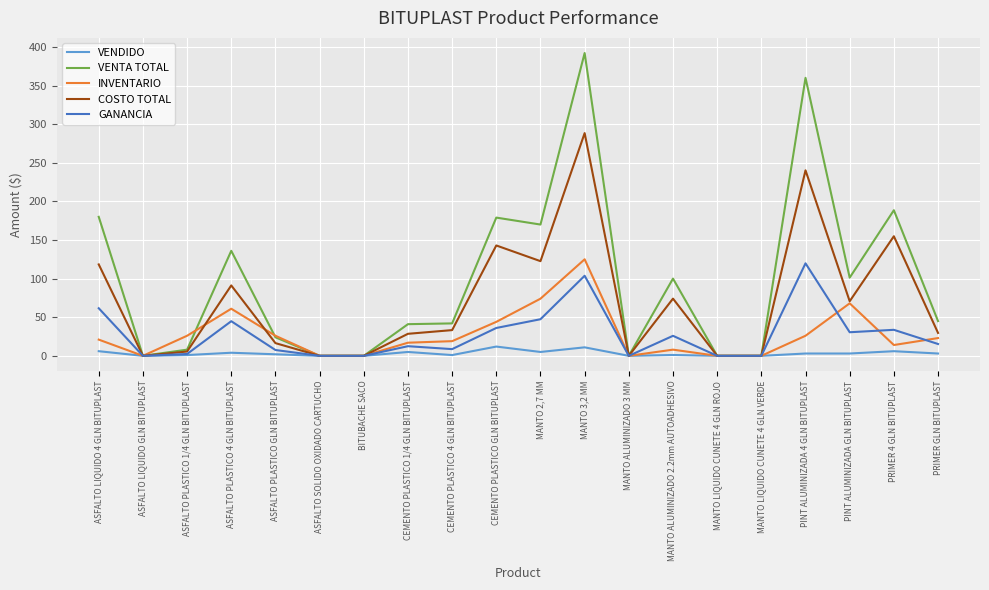

Rank the series at MANTO 2,7 MM from lowest to highest value.

VENDIDO, GANANCIA, INVENTARIO, COSTO TOTAL, VENTA TOTAL